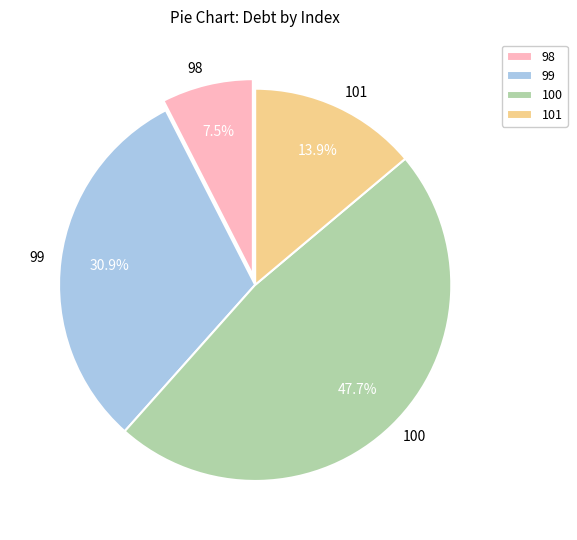

The 101 slice represents 21% of the pie. True or false?

False